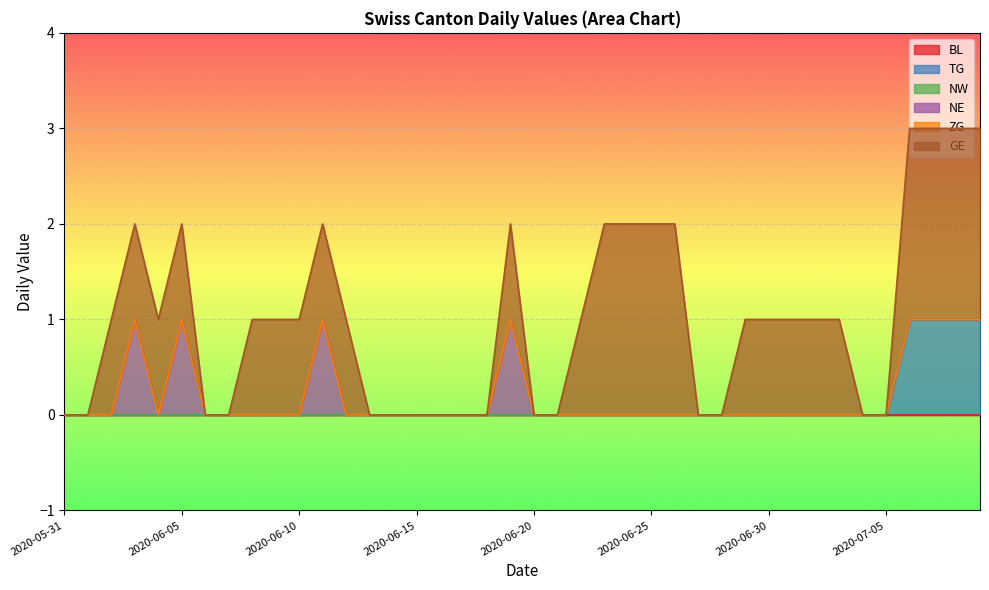

Reading left to right, extract all data points from this chart.

BL: 0	0	0	0	0	0	0	0	0	0	0	0	0	0	0	0	0	0	0	0	0	0	0	0	0	0	0	0	0	0	0	0	0	0	0	0	0	0	0	0
TG: 0	0	0	0	0	0	0	0	0	0	0	0	0	0	0	0	0	0	0	0	0	0	0	0	0	0	0	0	0	0	0	0	0	0	0	0	1	1	1	1
NW: 0	0	0	0	0	0	0	0	0	0	0	0	0	0	0	0	0	0	0	0	0	0	0	0	0	0	0	0	0	0	0	0	0	0	0	0	0	0	0	0
NE: 0	0	0	1	0	1	0	0	0	0	0	1	0	0	0	0	0	0	0	1	0	0	0	0	0	0	0	0	0	0	0	0	0	0	0	0	0	0	0	0
ZG: 0	0	0	0	0	0	0	0	0	0	0	0	0	0	0	0	0	0	0	0	0	0	0	0	0	0	0	0	0	0	0	0	0	0	0	0	0	0	0	0
GE: 0	0	1	1	1	1	0	0	1	1	1	1	1	0	0	0	0	0	0	1	0	0	1	2	2	2	2	0	0	1	1	1	1	1	0	0	2	2	2	2